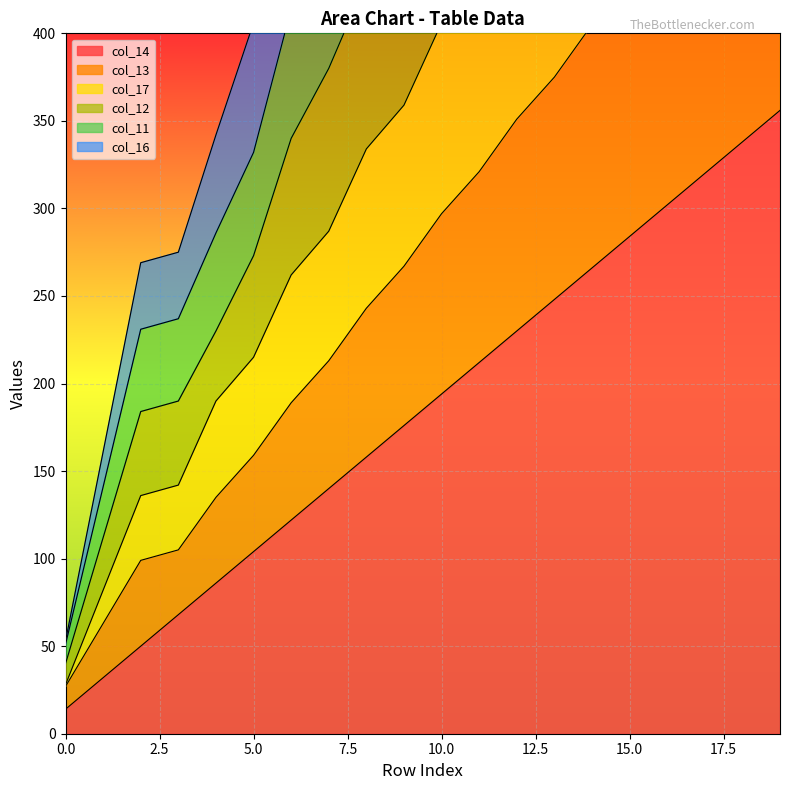

What is the difference between the col_12 values at 8 and 16?

483